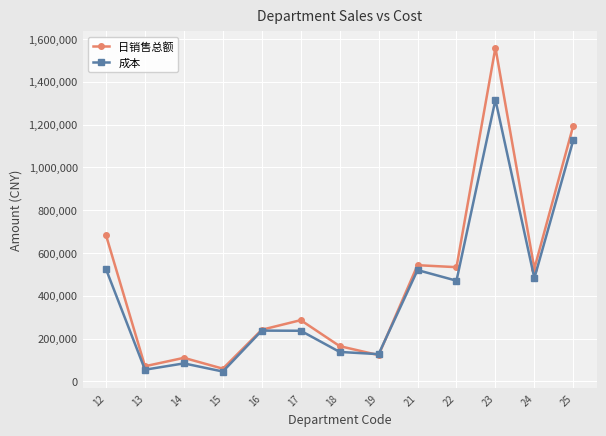

At how many categories does at least one series exceed 1250212?

1